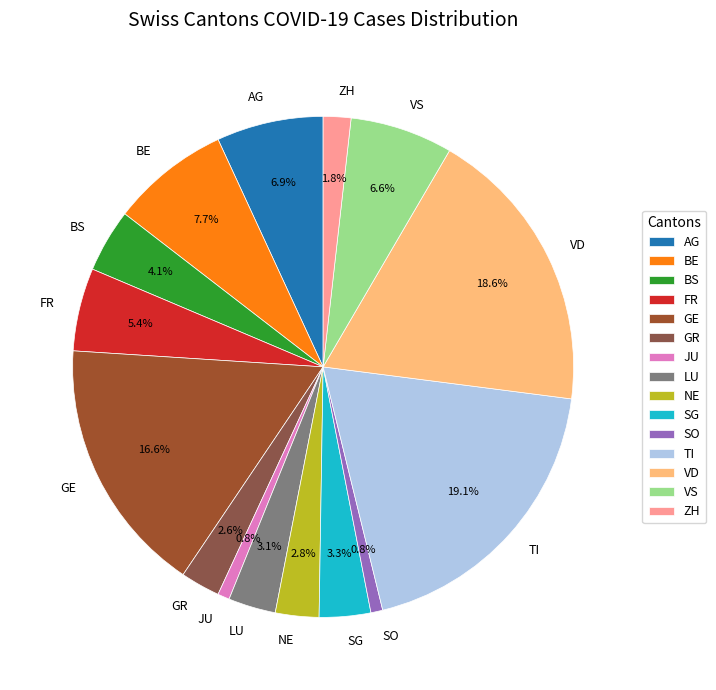

Is it true that LU is 3% of the pie?

True